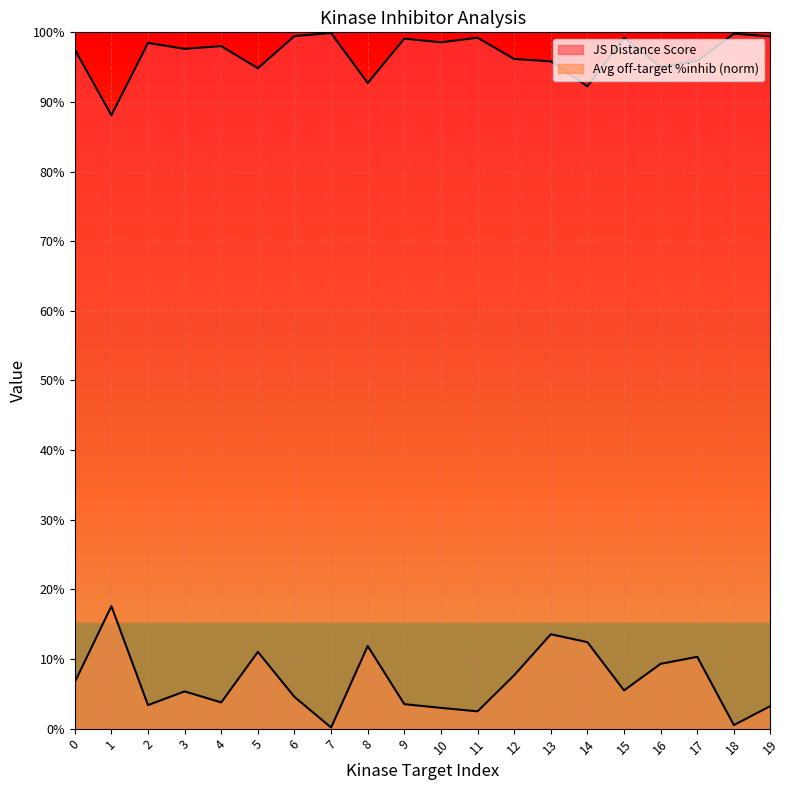

At how many categories does at least one series exceed 0?

20